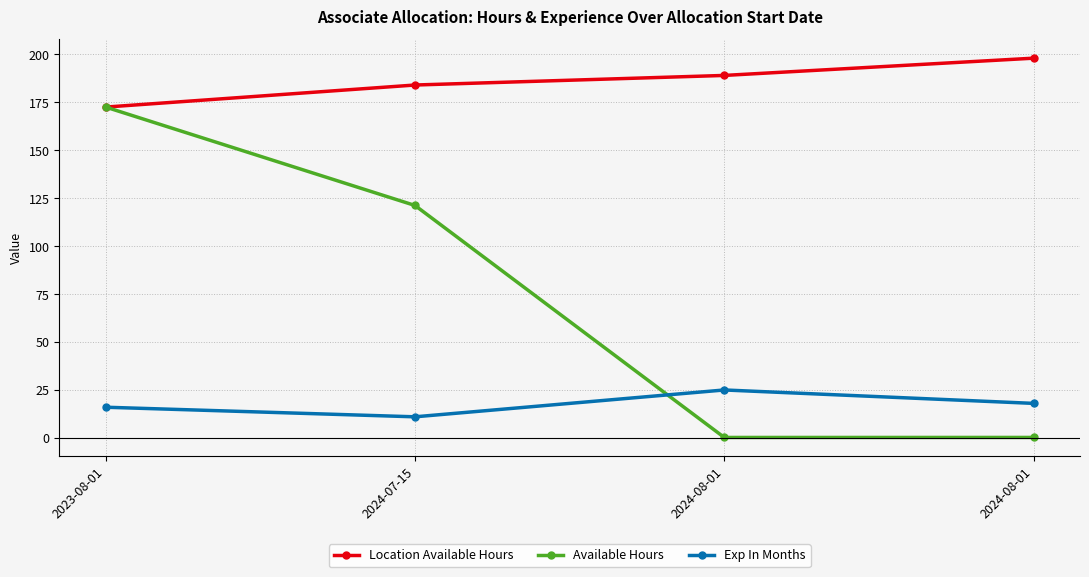

What is the spread (max minus min) of values at 2024-07-15?

173.0